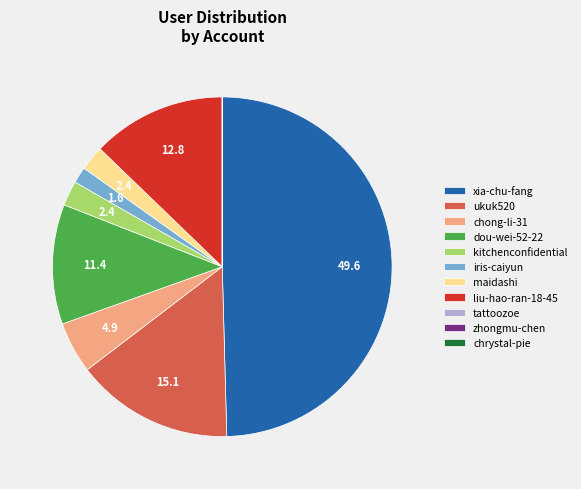

Which has a higher value, chong-li-31 or liu-hao-ran-18-45?

liu-hao-ran-18-45